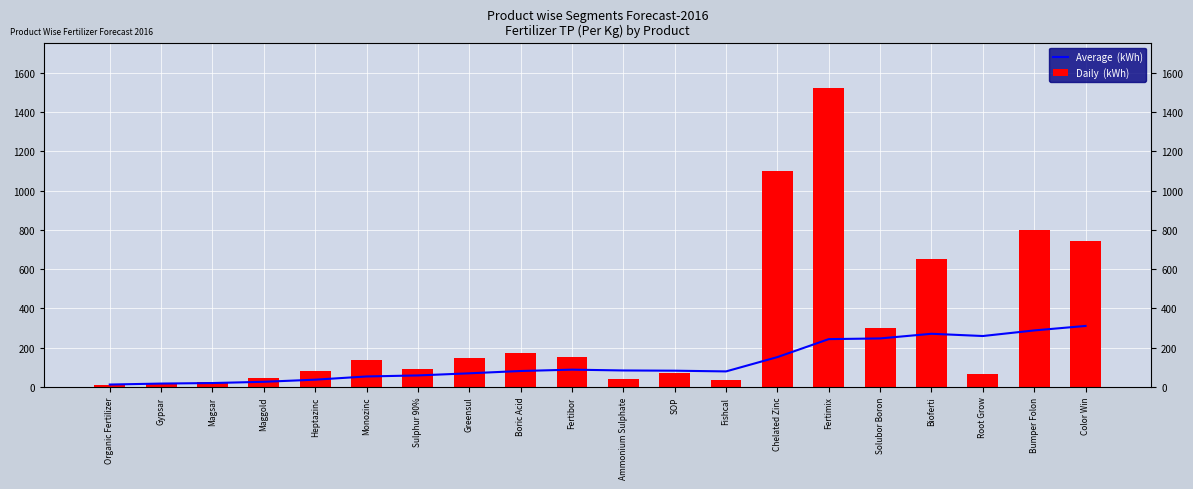

Rank the series by their average value, from lowest to highest.

Average  (kWh), Daily  (kWh)